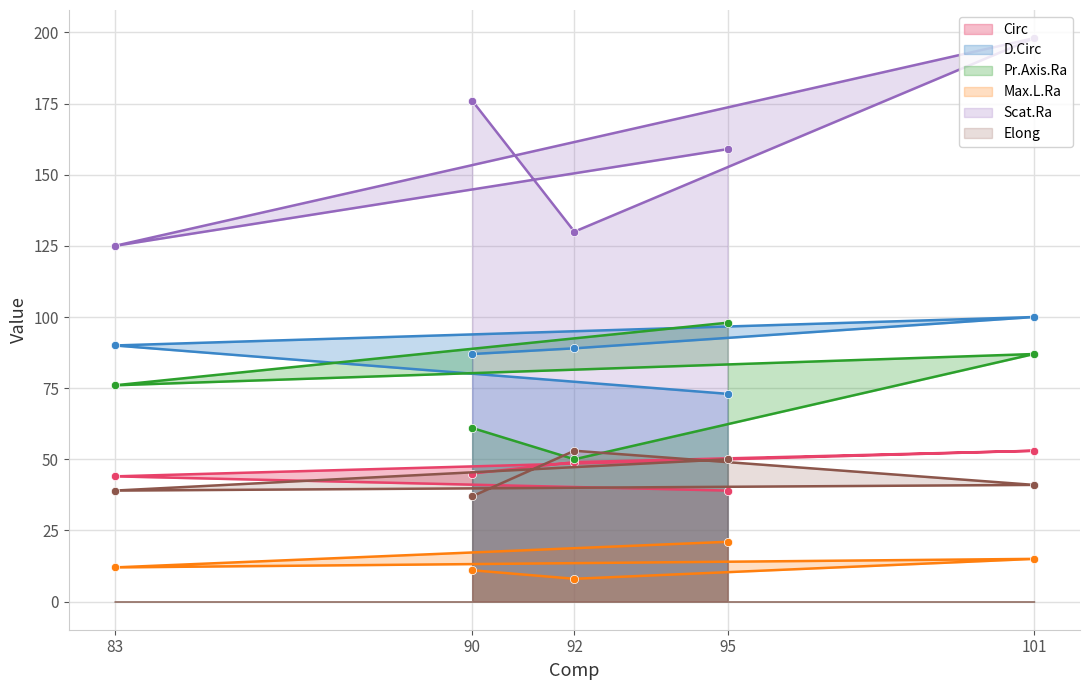

What is the difference between the Max.L.Ra values at 92 and 101?

7